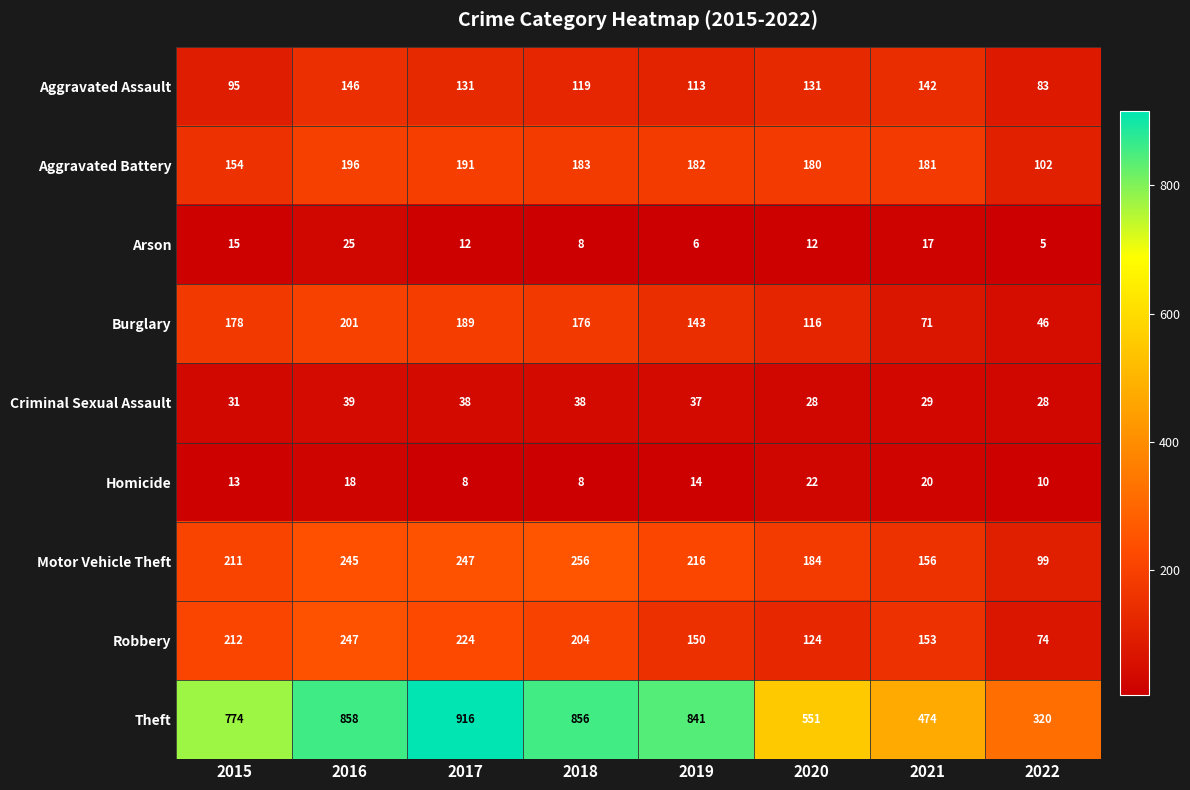

What is the difference between the highest and lowest values at 2022?

315